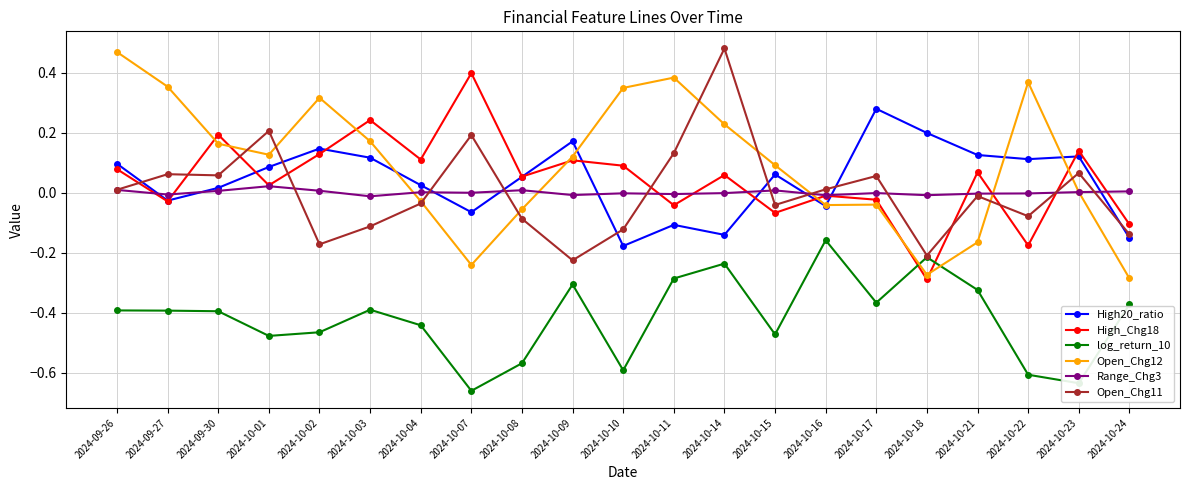

Is the value of Open_Chg12 at 2024-10-07 greater than the value of log_return_10 at 2024-10-03?

Yes